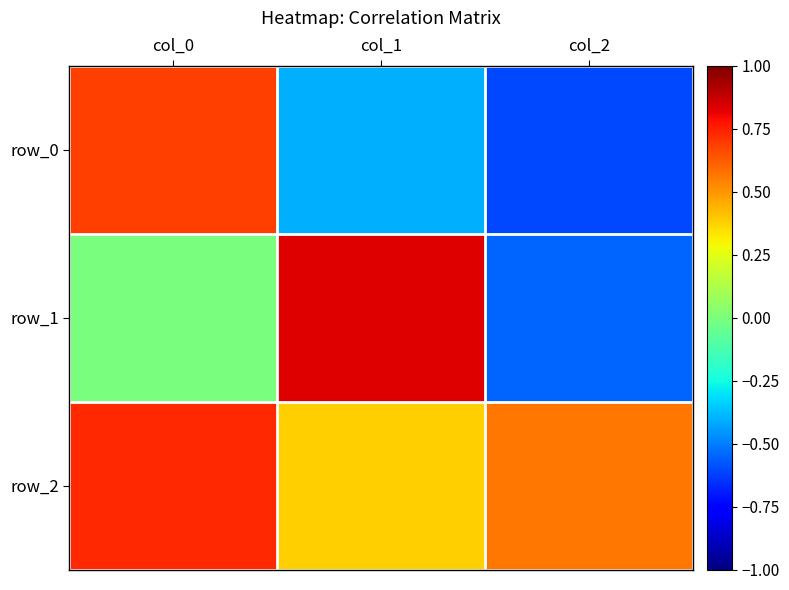

Is the value of row_0 at col_2 greater than the value of row_1 at col_1?

No